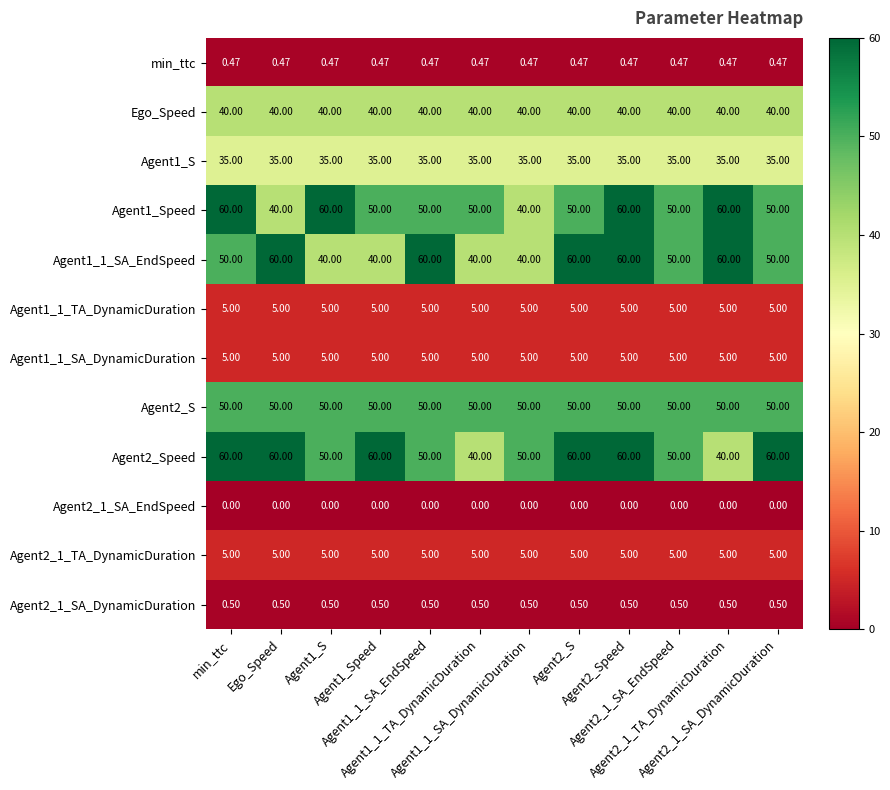

What is the spread (max minus min) of values at Agent1_1_SA_DynamicDuration?

50.0